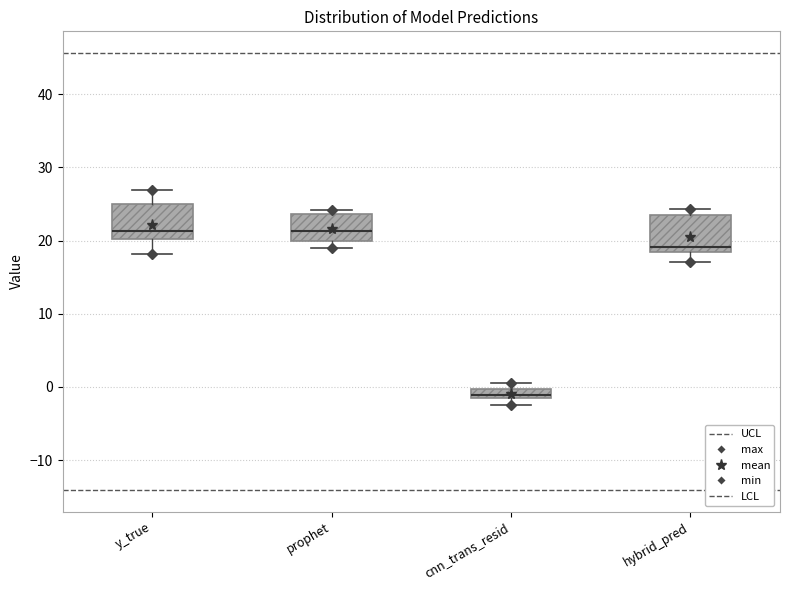

Where does the upper whisker of the box for y_true end on the y-axis? The values are not printed on the chart, so give them approximately, as read against the axis.

27